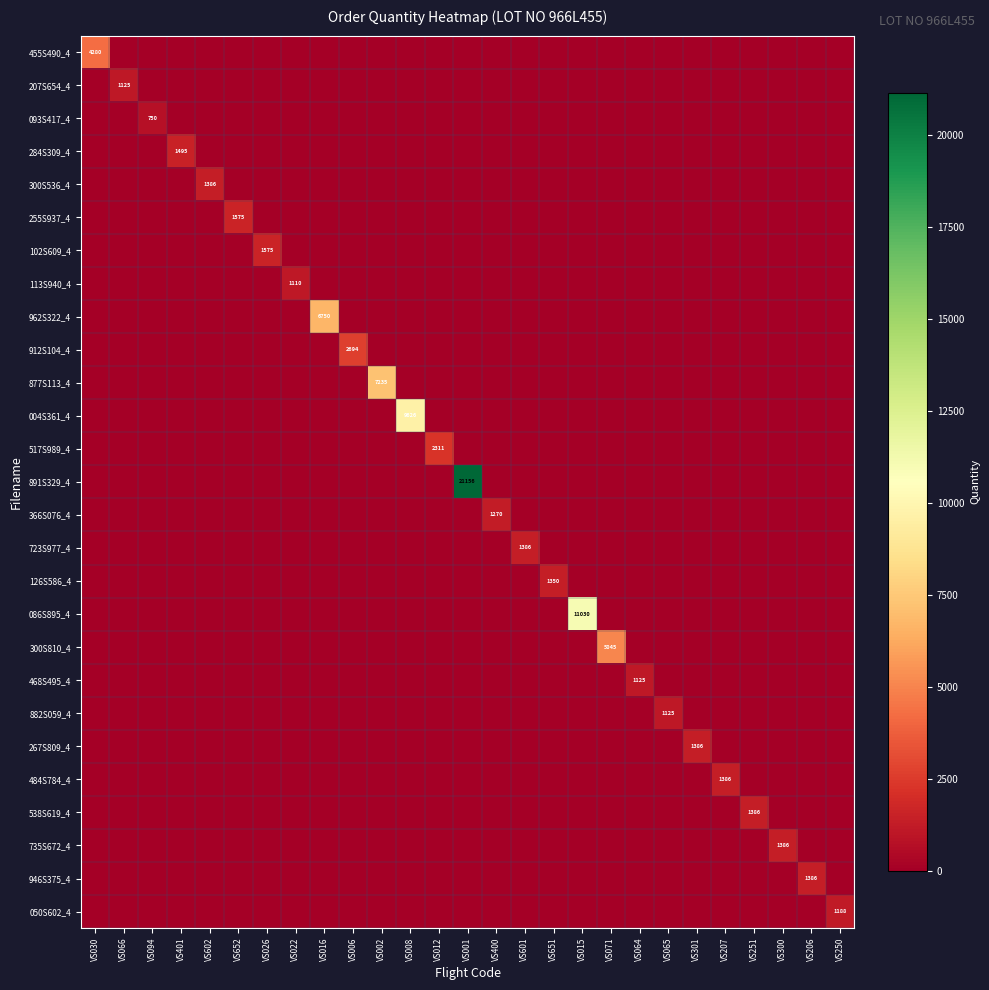

How many distinct data groups are displayed?

27